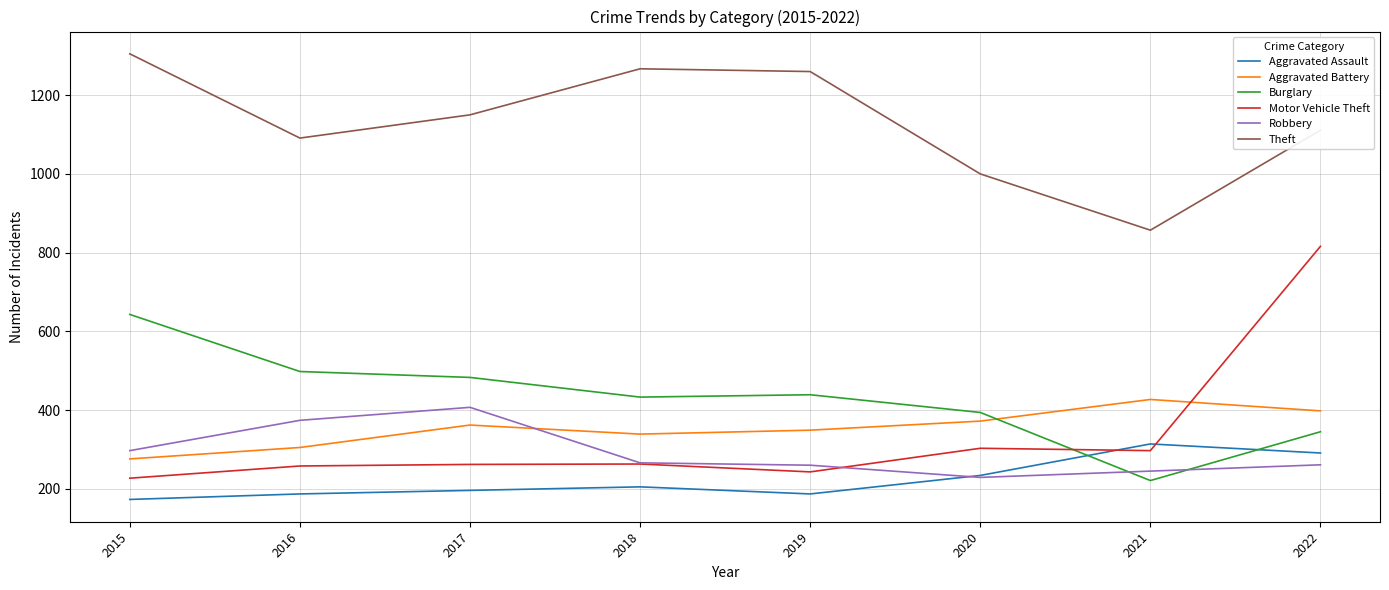

At how many categories does at least one series exceed 1230?

3